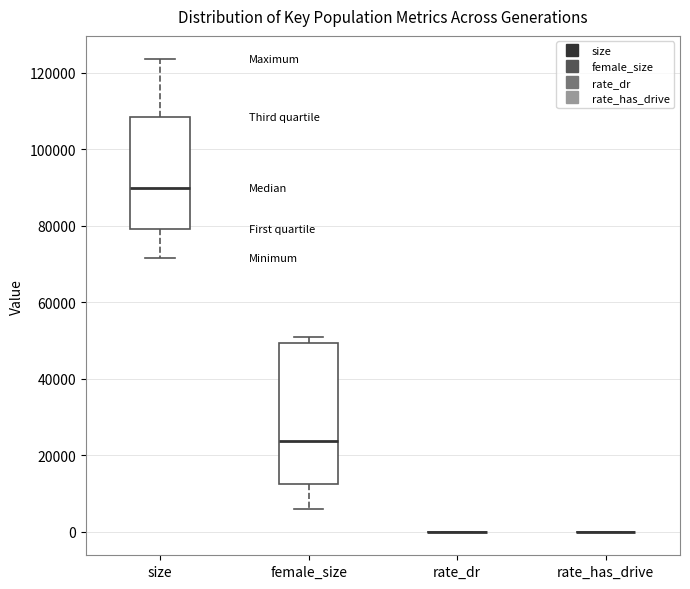

Which box is the tallest, from its lower edge to its upper edge?

female_size